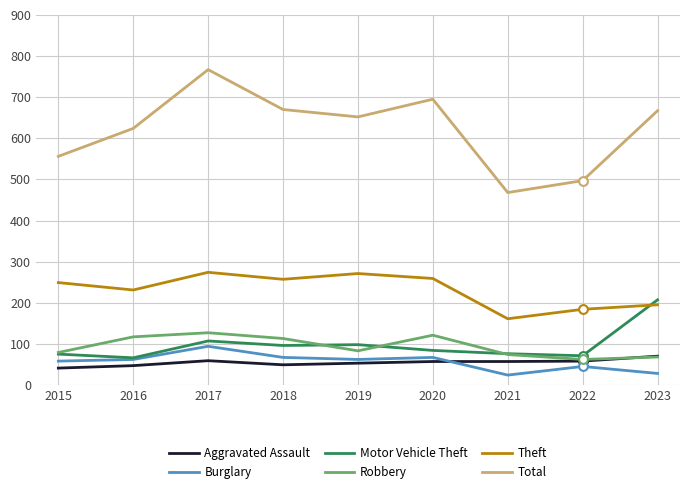

What is the spread (max minus min) of values at 2018?

621